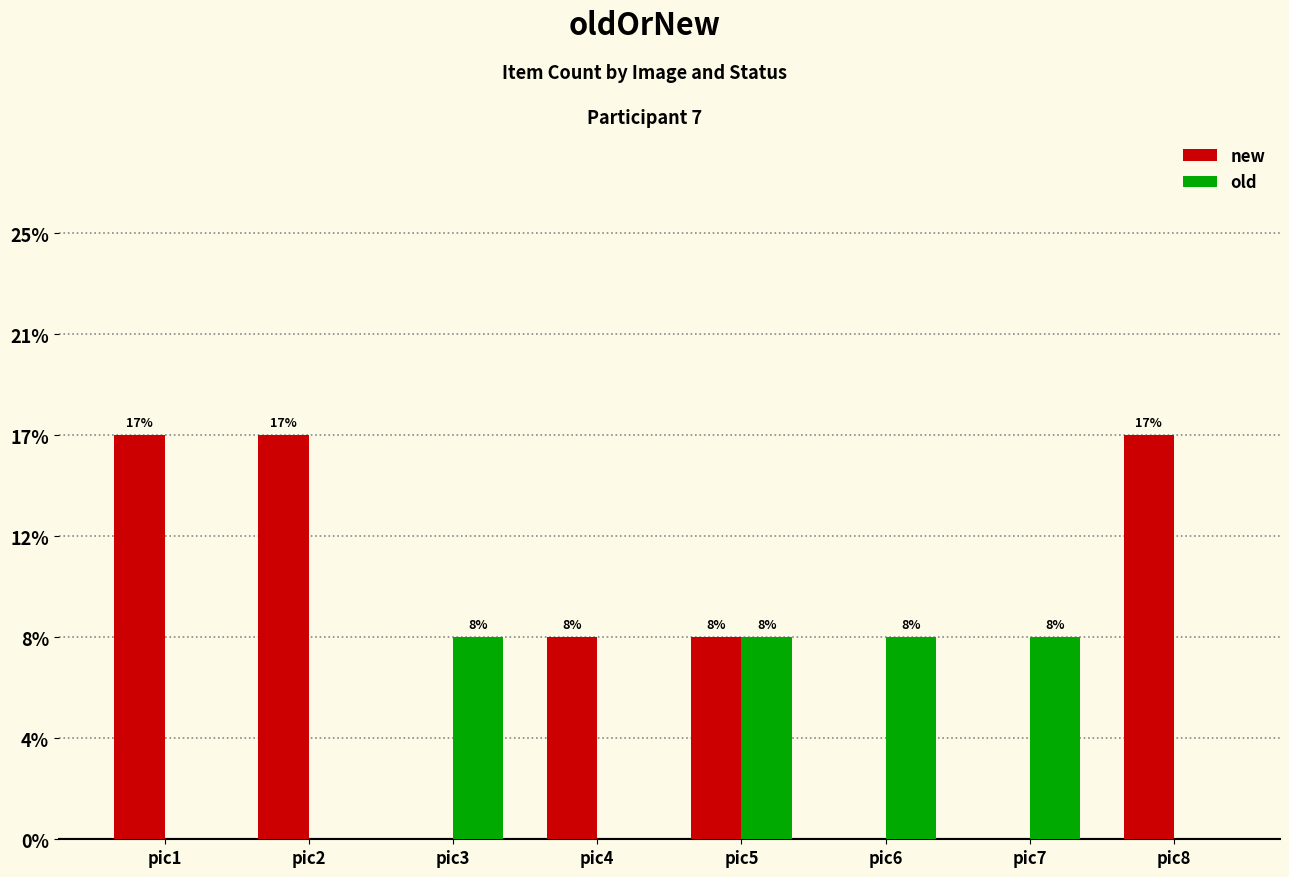

Reading left to right, extract all data points from this chart.

new: 2	2	0	1	1	0	0	2
old: 0	0	1	0	1	1	1	0